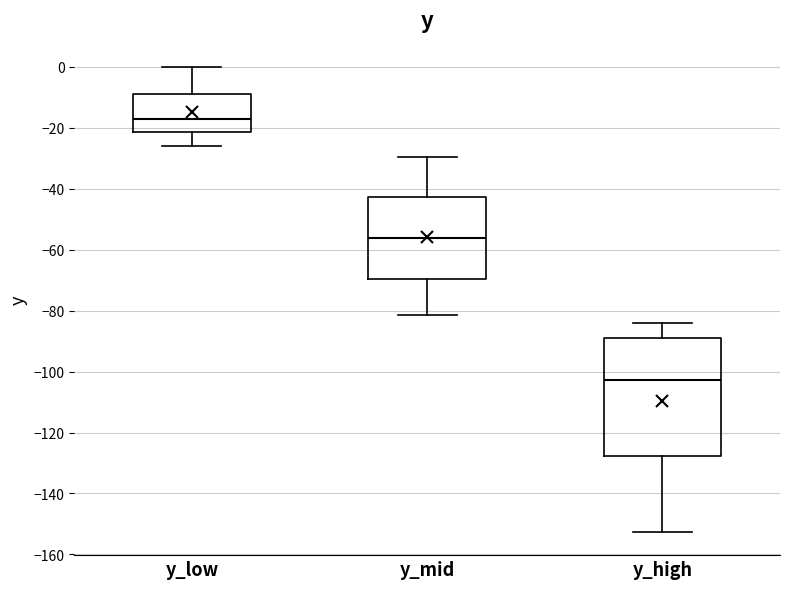

Which box's median line is the lowest?

y_high